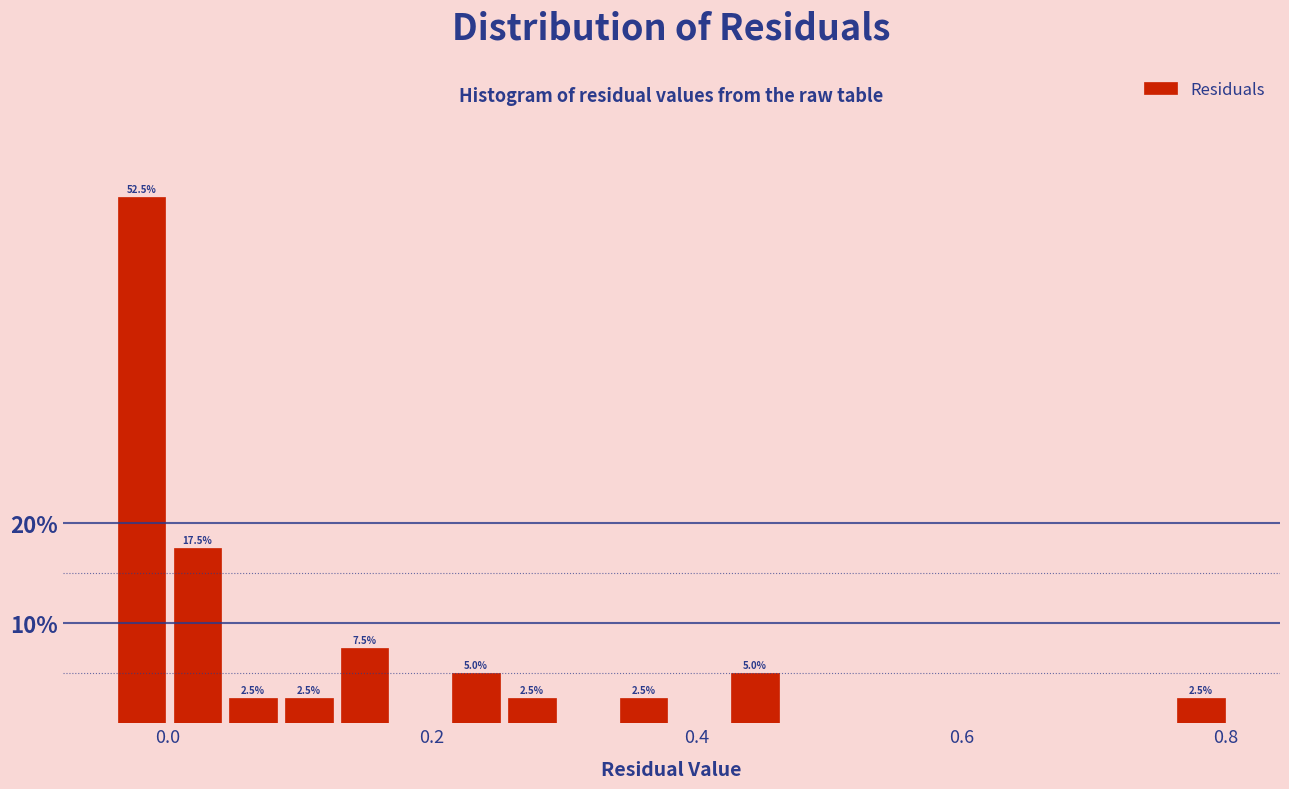

Around what value on the x-axis is the tallest bar? Give the approximate position of its centre, as read against the axis.

-0.02